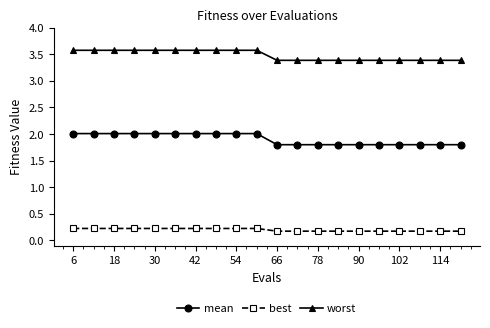

How many lines are shown in the chart?

3